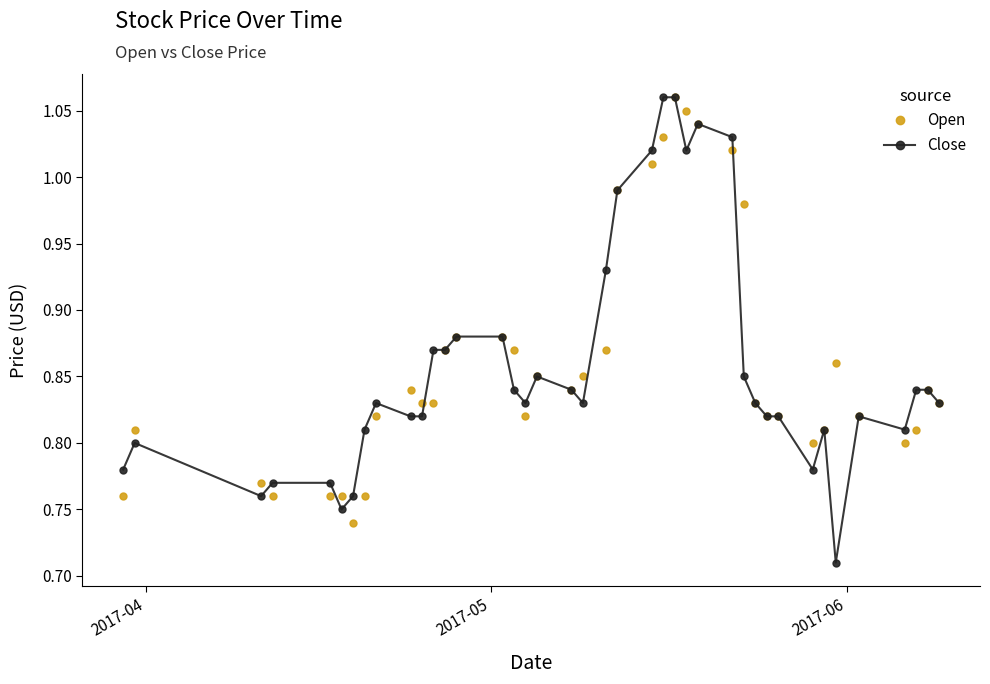

At how many categories does at least one series exceed 1?

6